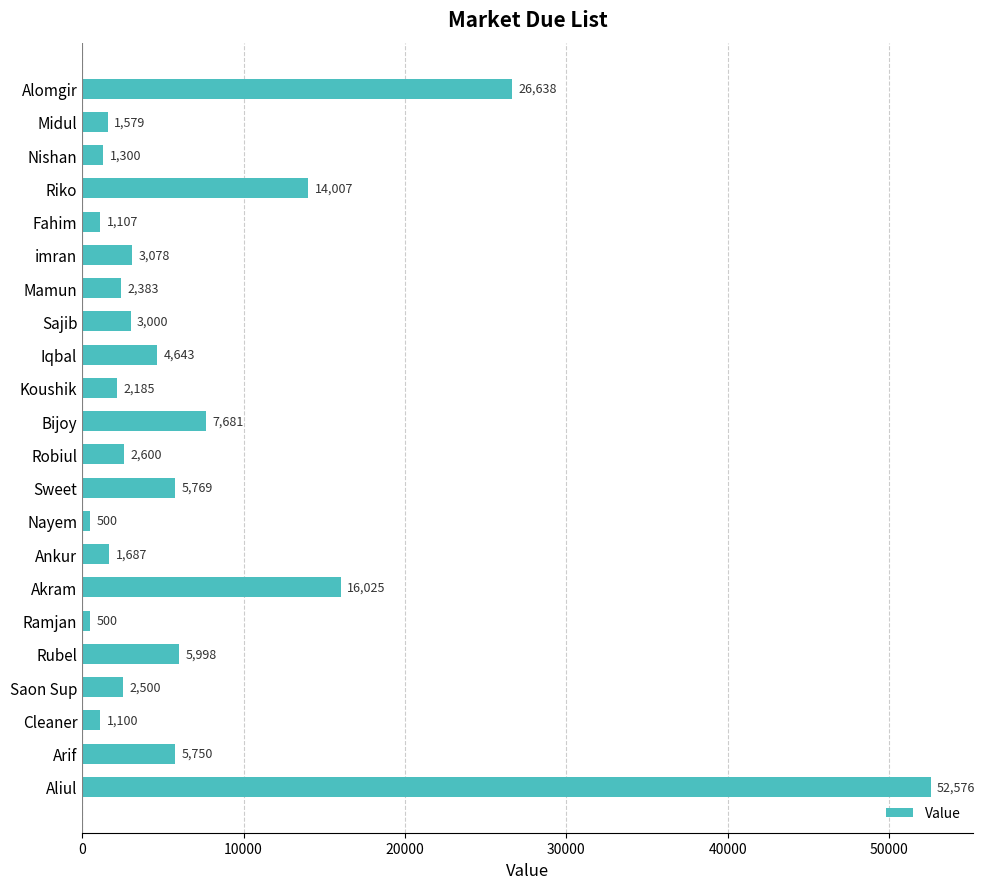

How many values are below 3000?

11